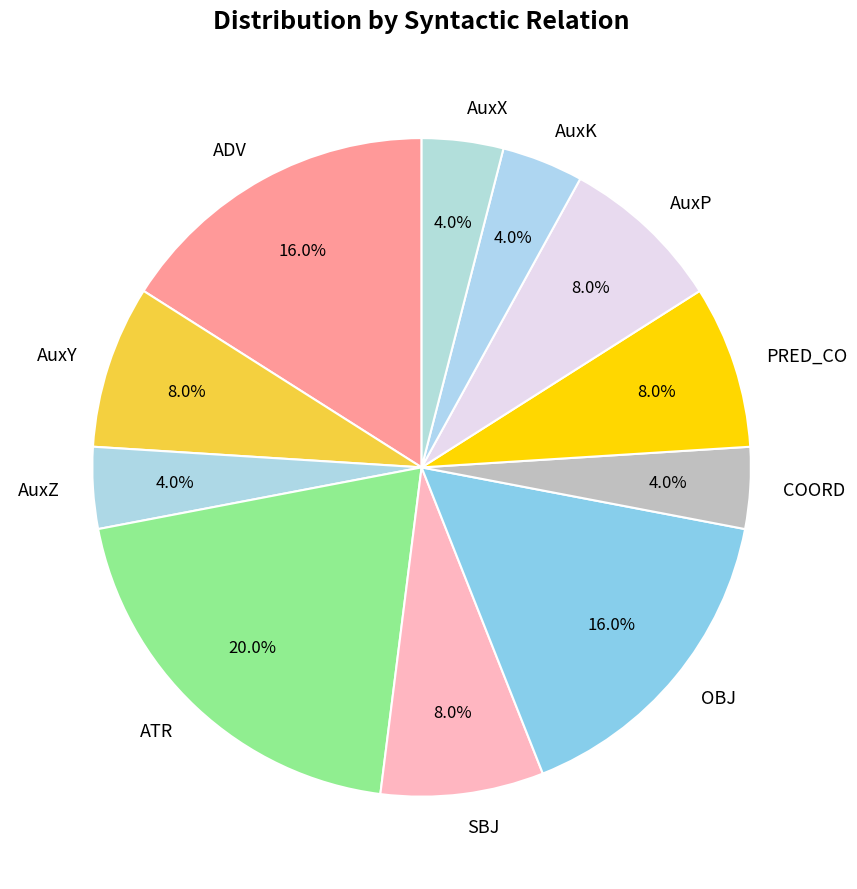

Does PRED_CO account for over 50% of the chart?

No